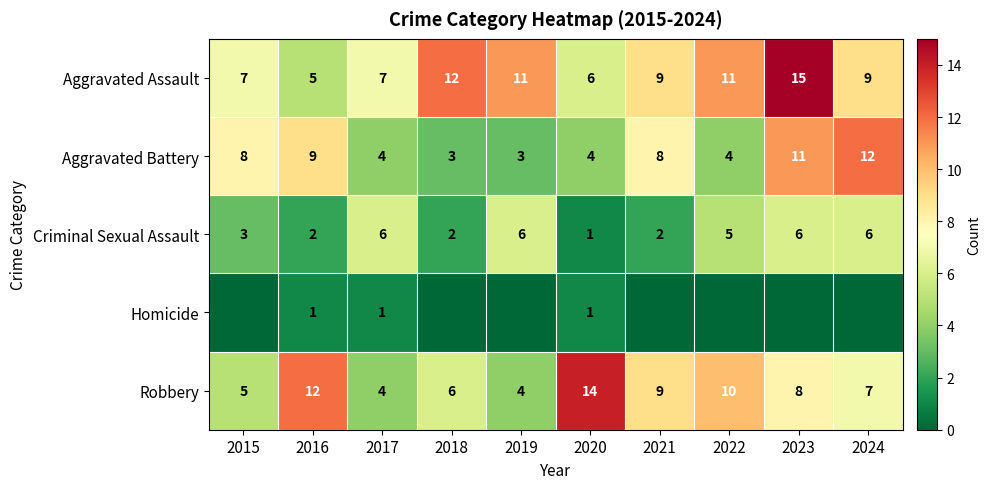

At how many categories does at least one series exceed 8?

8